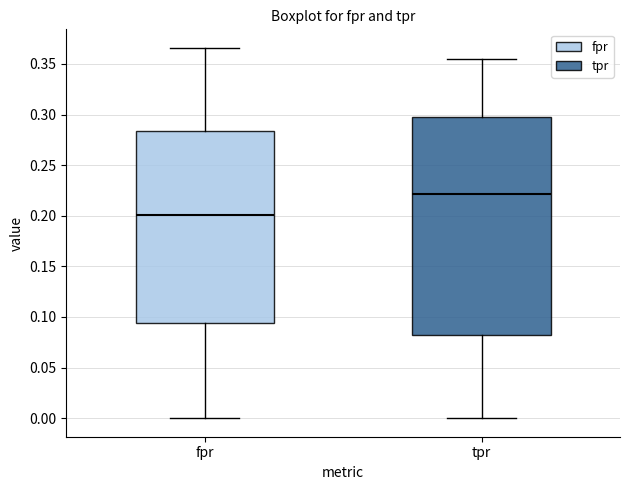

Which box has the highest median line?

tpr